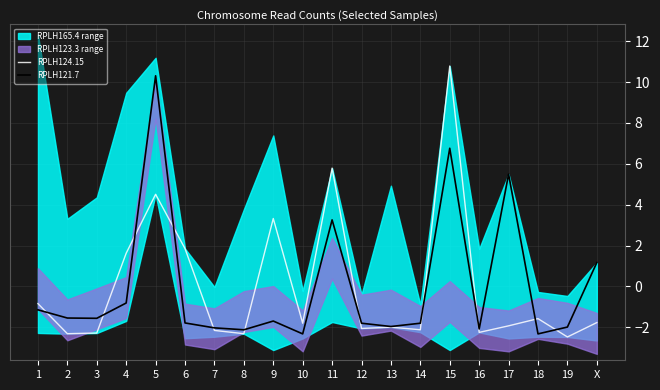

Where is the first local maximum for RPLH121.7?

5